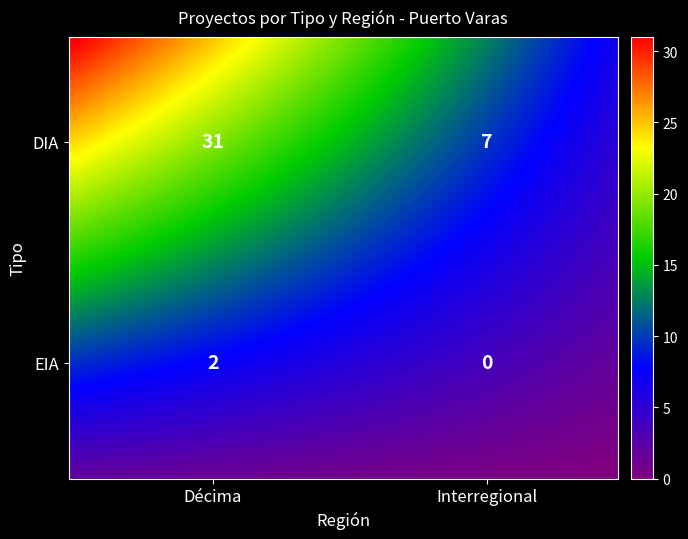

How many series are shown in this chart?

40